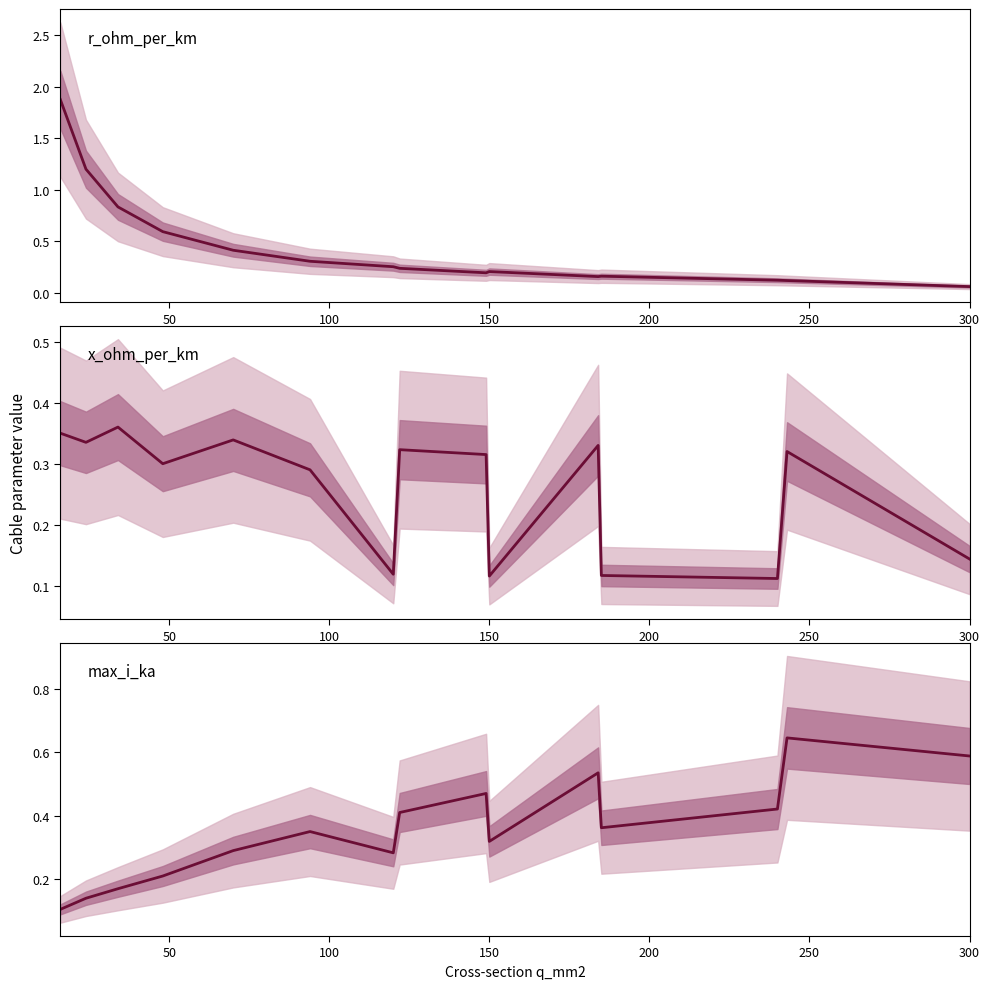

Reading left to right, list all the values displayed in this chart.

r_ohm_per_km: 1.9	1.2	0.8	0.6	0.4	0.3	0.3	0.2	0.2	0.2	0.2	0.2	0.1	0.1	0.1
x_ohm_per_km: 0.3	0.3	0.4	0.3	0.3	0.3	0.1	0.3	0.3	0.1	0.3	0.1	0.1	0.3	0.1
max_i_ka: 0.1	0.1	0.2	0.2	0.3	0.3	0.3	0.4	0.5	0.3	0.5	0.4	0.4	0.6	0.6